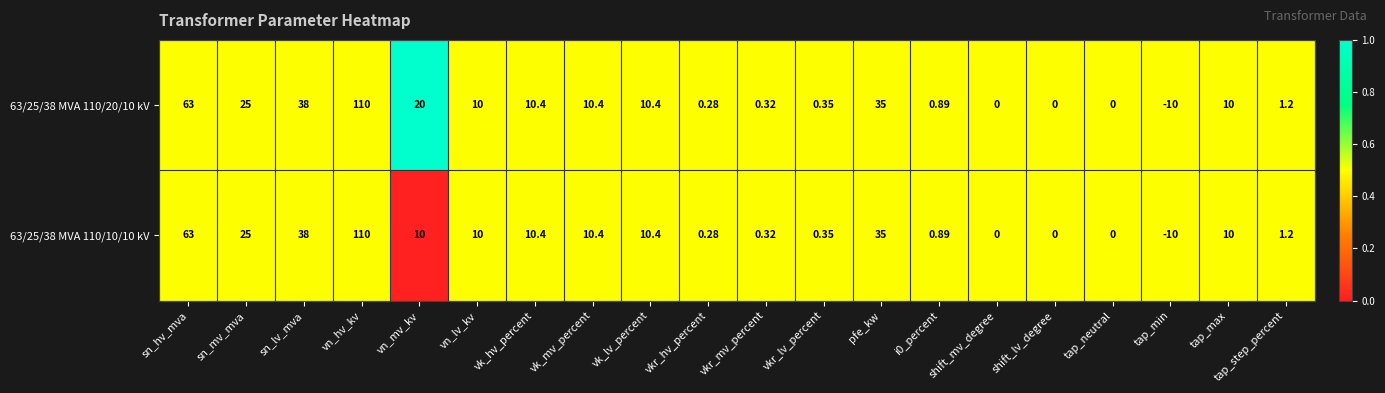

At which category is the sum across all series the highest?

vn_hv_kv